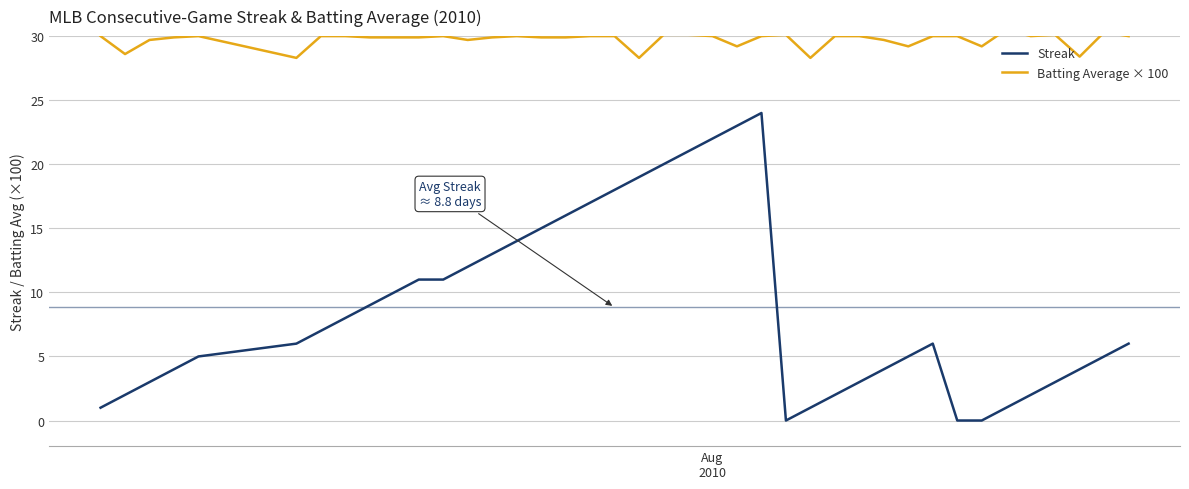

Which series has the widest spread of values?

Streak